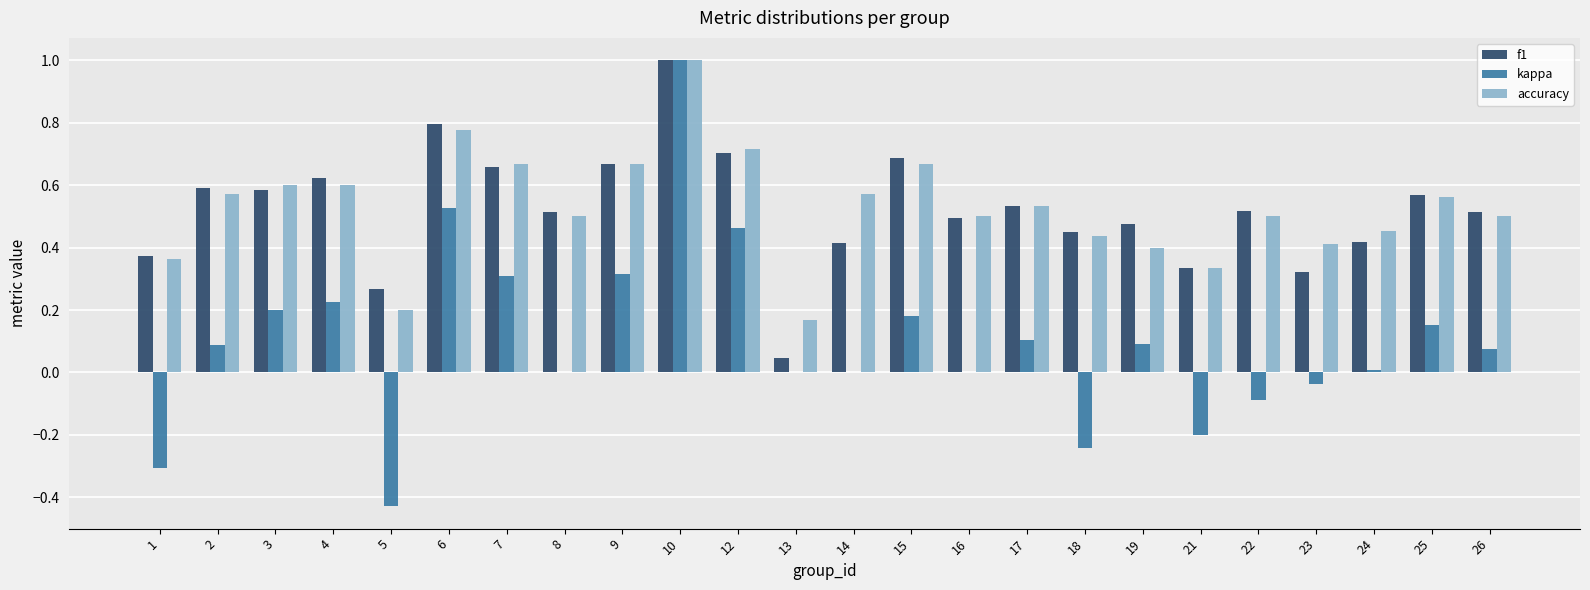

True or false: f1 has a value of 0.2 at 8.

False